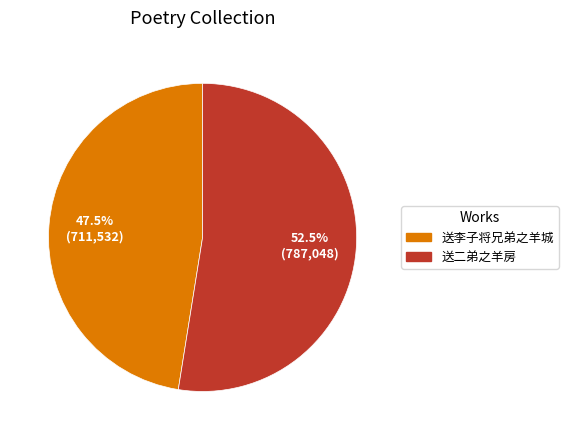

What is the ratio of the value at 送李子将兄弟之羊城 to the value at 送二弟之羊房?

0.9